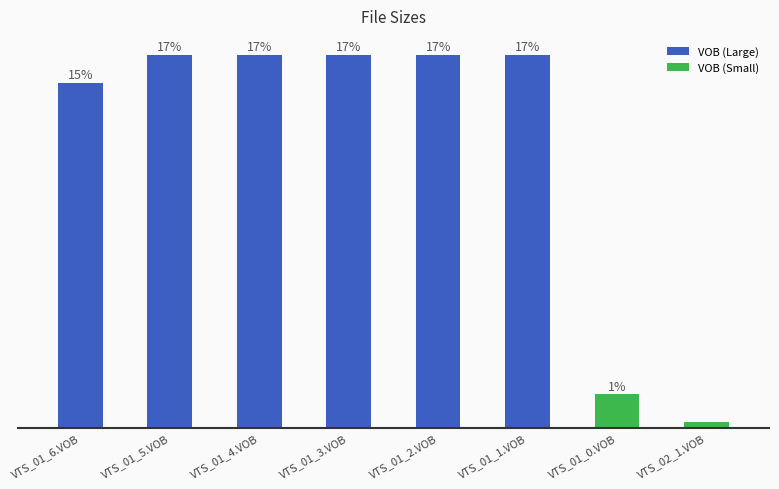

What is the label of the 6th bar from the left?

VTS_01_1.VOB